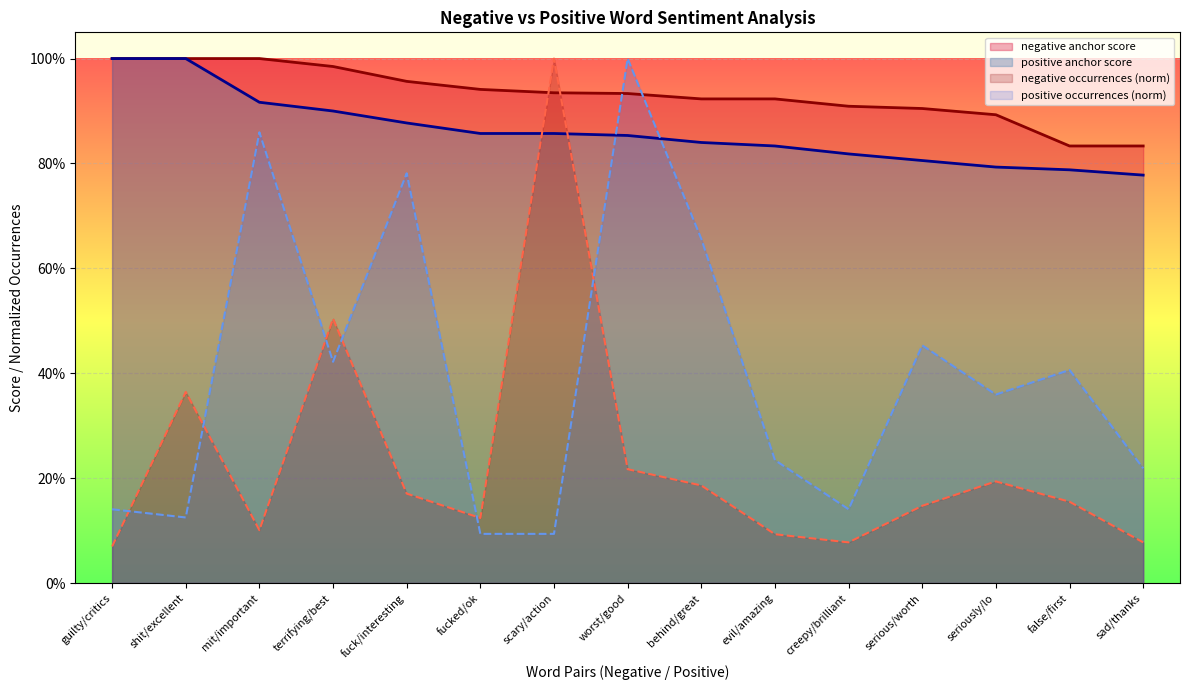

True or false: negative anchor score has more than 0 interior local peaks.

False